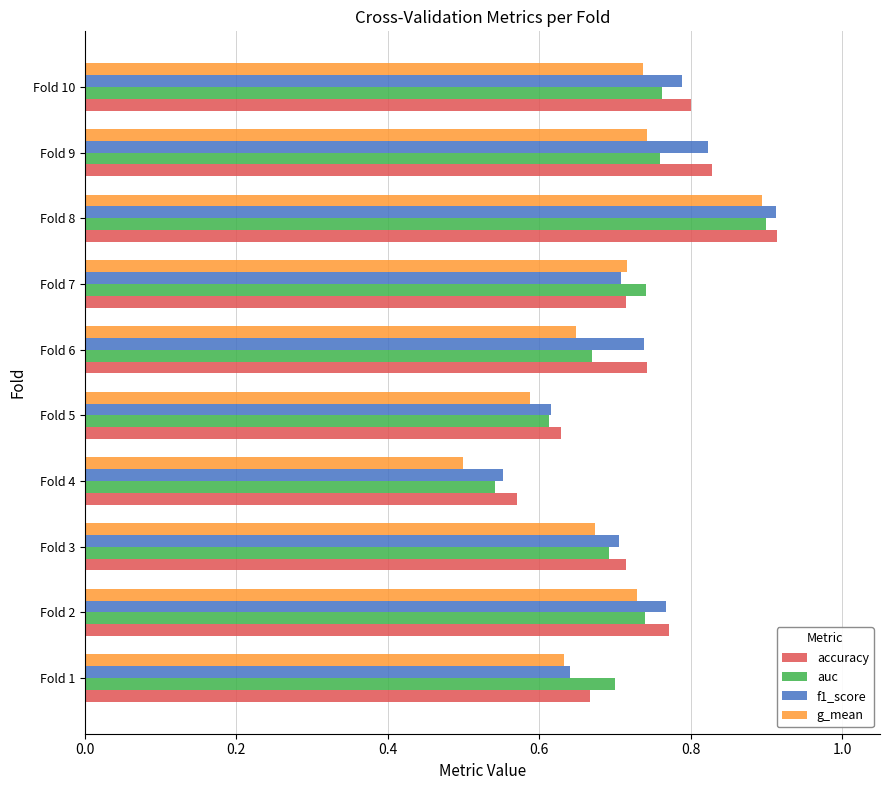

What are all the series names shown in the legend?

accuracy, auc, f1_score, g_mean